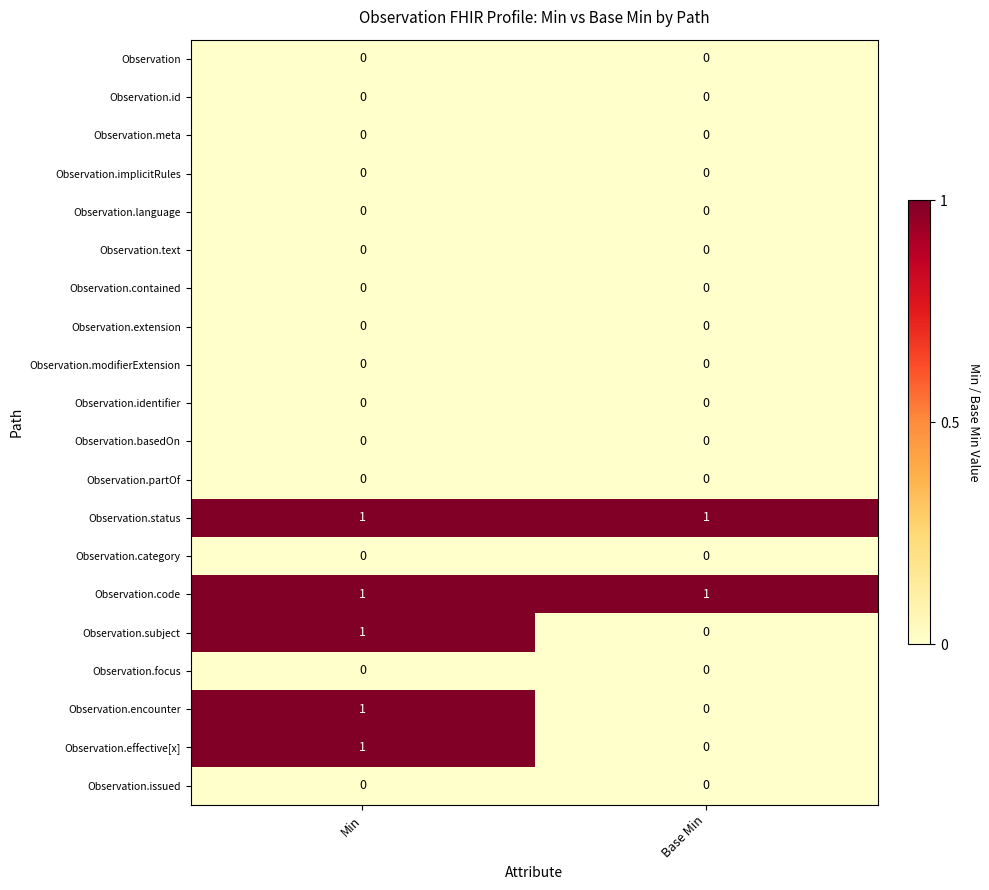

The Observation.basedOn series shows 0 at Base Min. True or false?

True